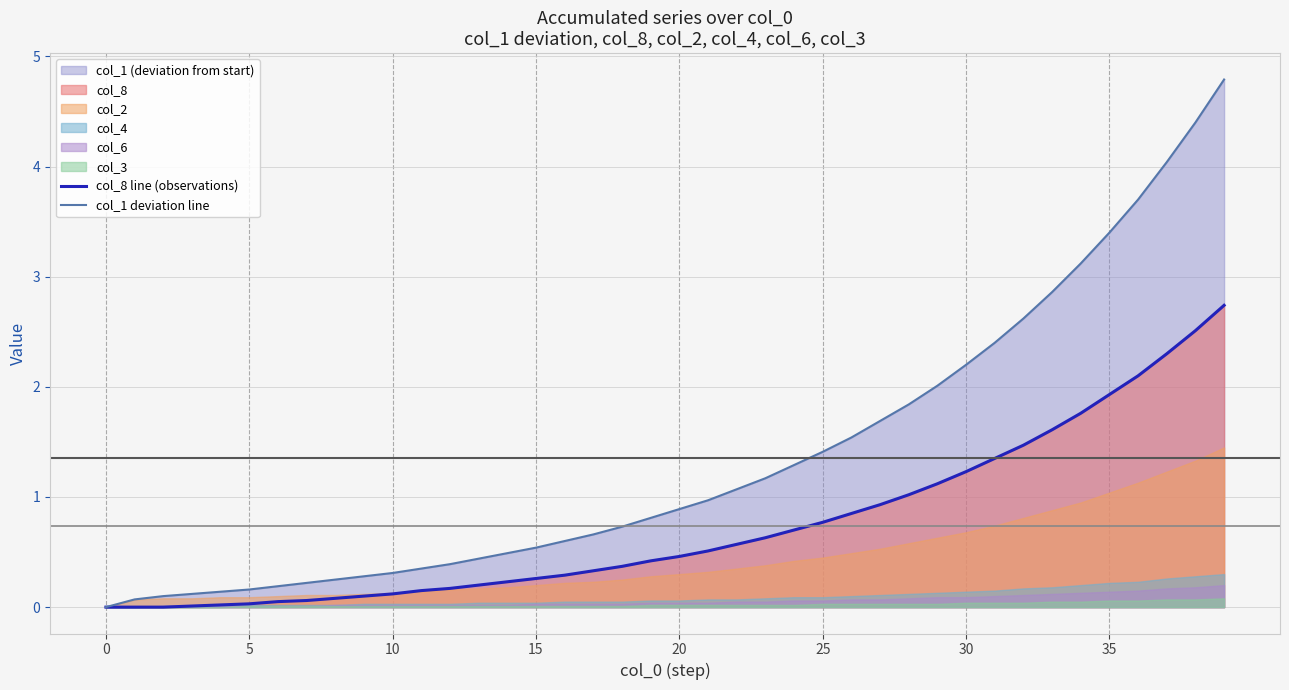

What is the label of the 14th point from the left?

13